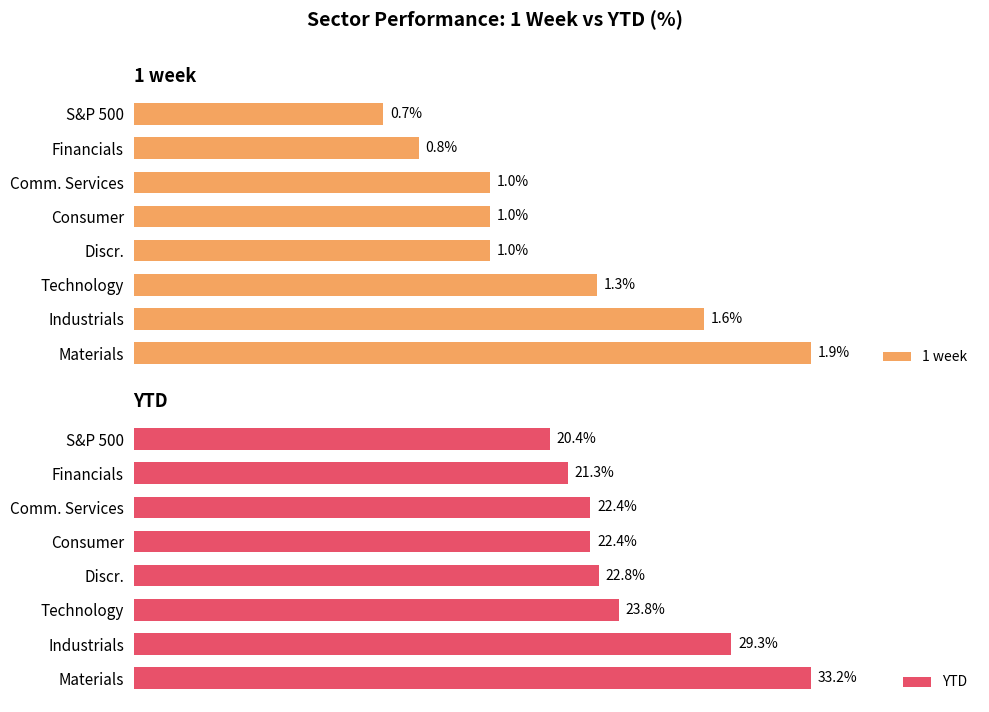

Rank the series by their maximum value, from lowest to highest.

1 week, YTD